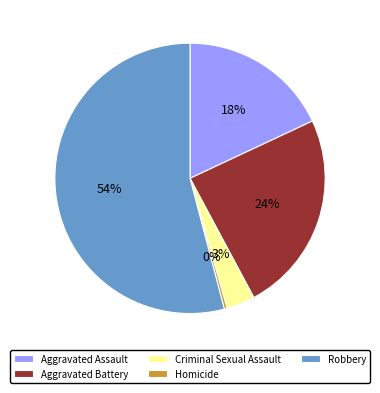

Between Aggravated Battery and Aggravated Assault, which is larger?

Aggravated Battery